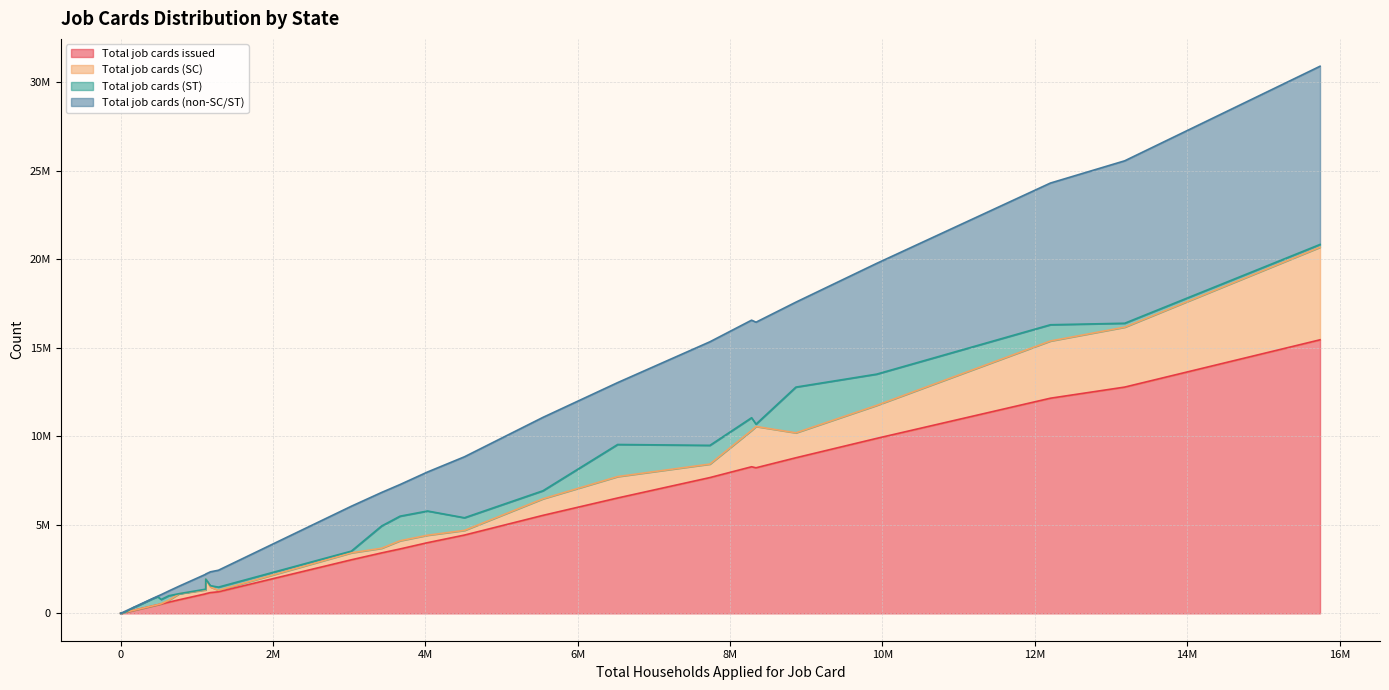

Does the chart display data point markers on the line(s)?

No